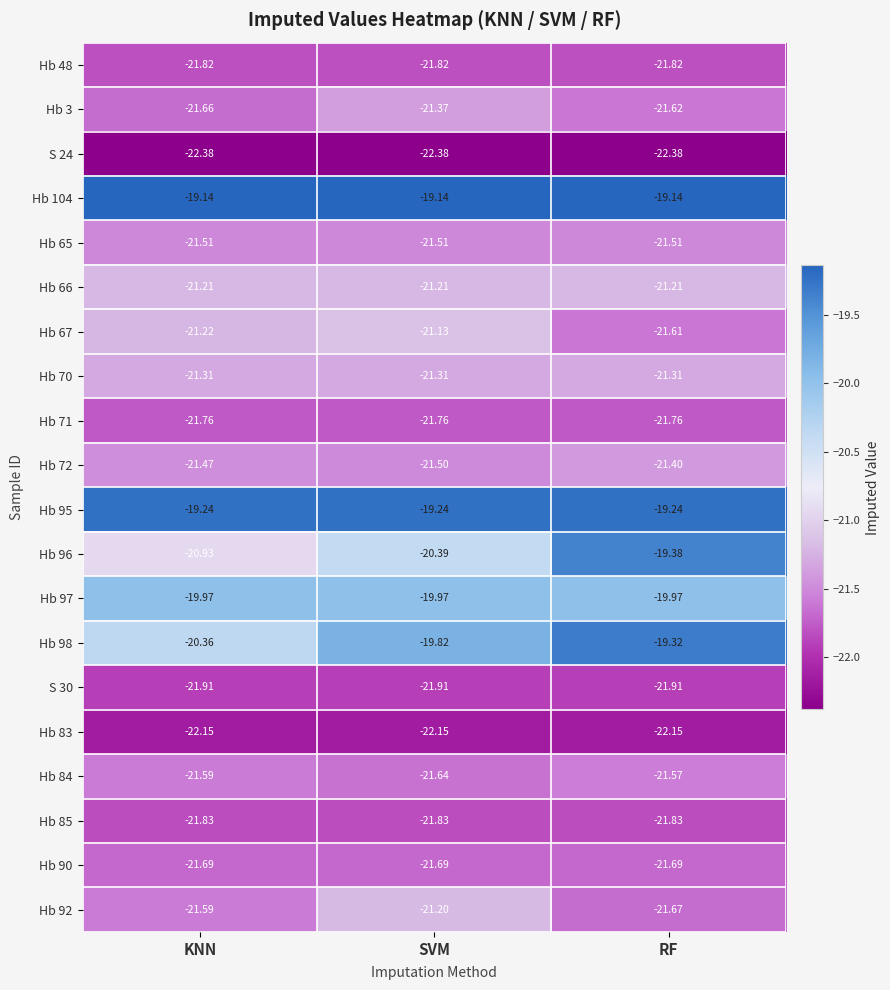

Is the value of Hb 98 at SVM greater than the value of Hb 83 at KNN?

Yes